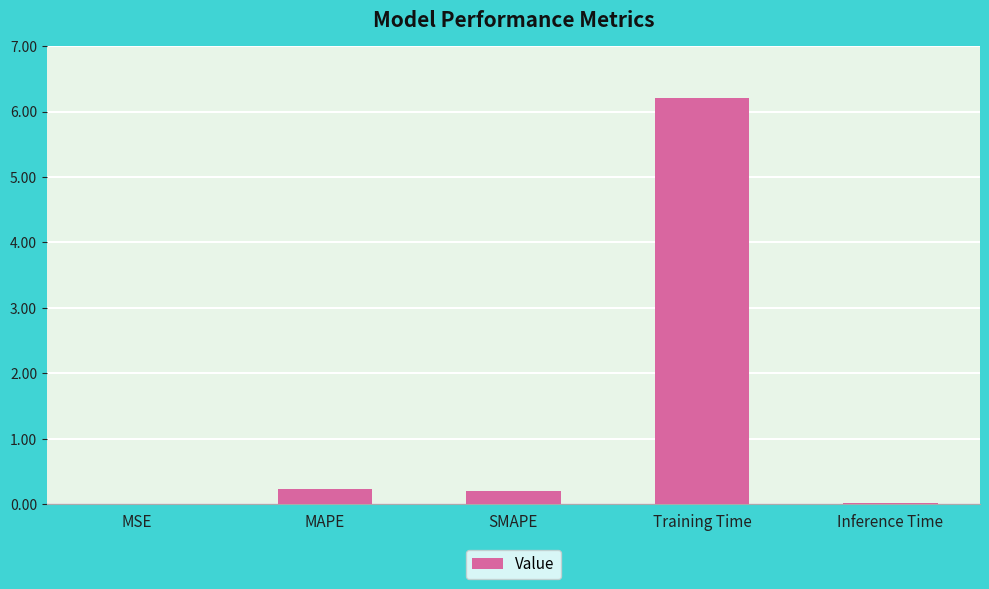

Is it true that the value at MAPE is 0.2?

True